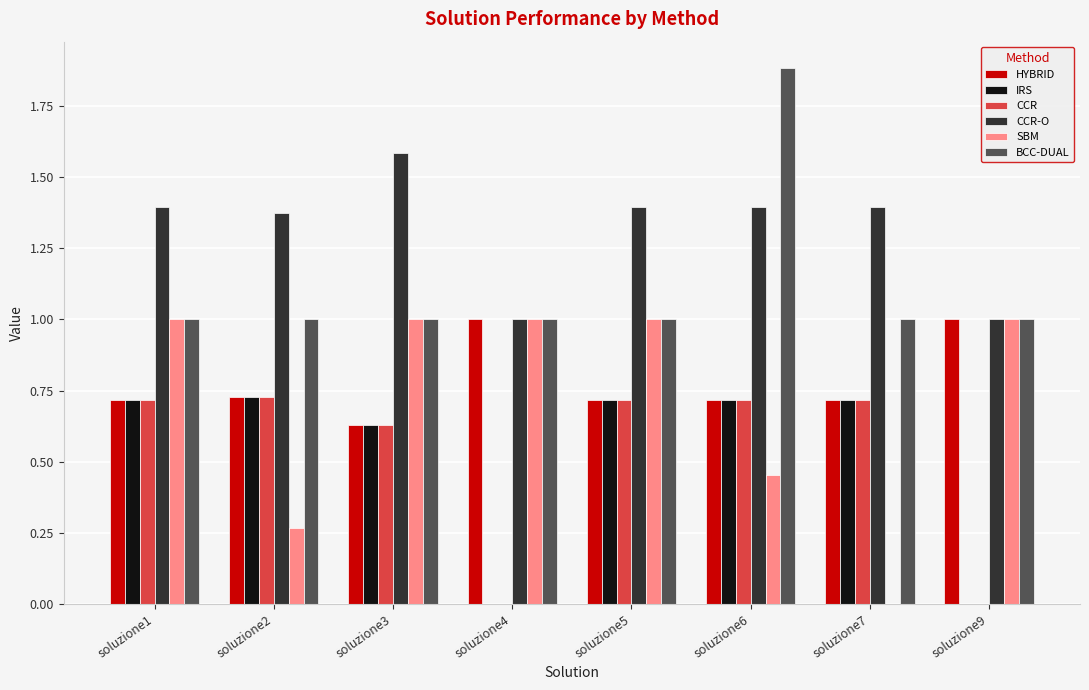

Is the value of BCC-DUAL at soluzione2 greater than the value of CCR at soluzione4?

Yes